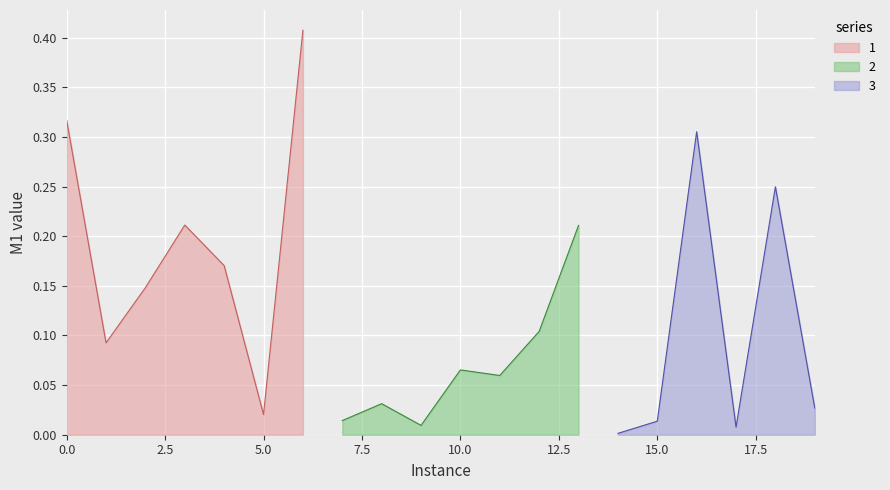

Which has a higher value, 8 or 11?

11